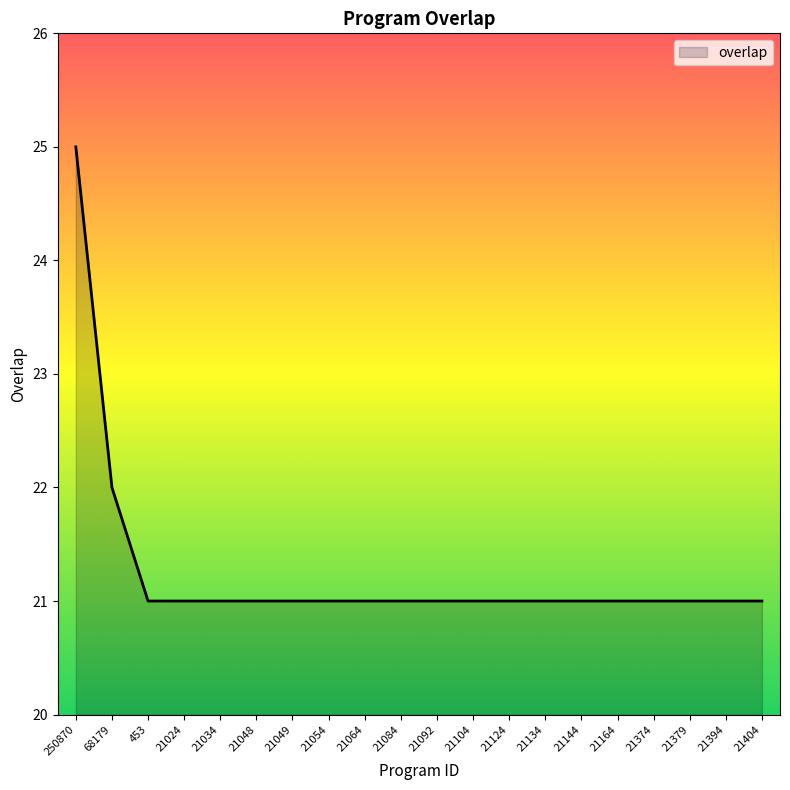

Reading left to right, list all the values displayed in this chart.

250870=25	68179=22	453=21	21024=21	21034=21	21048=21	21049=21	21054=21	21064=21	21084=21	21092=21	21104=21	21124=21	21134=21	21144=21	21164=21	21374=21	21379=21	21394=21	21404=21